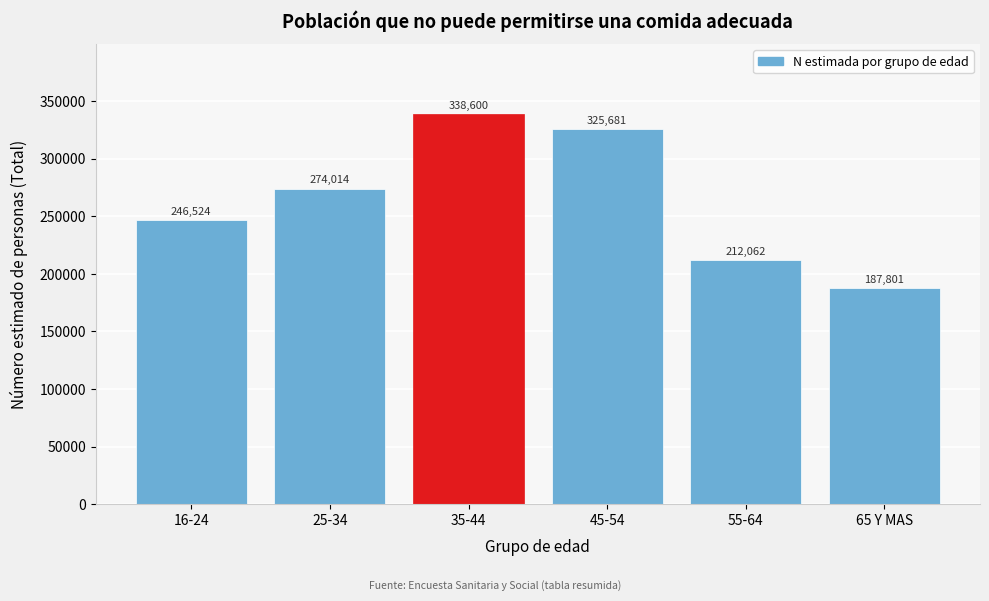

Reading left to right, extract all data points from this chart.

16-24=246524	25-34=274014	35-44=338600	45-54=325681	55-64=212062	65 Y MAS=187801